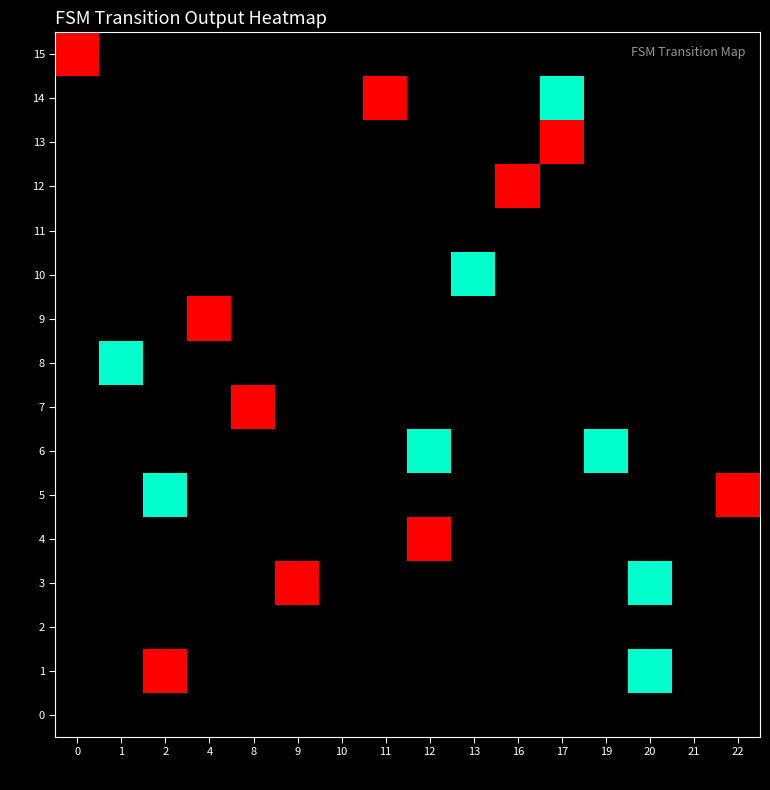

Which series has the largest range (max minus min)?

row_15